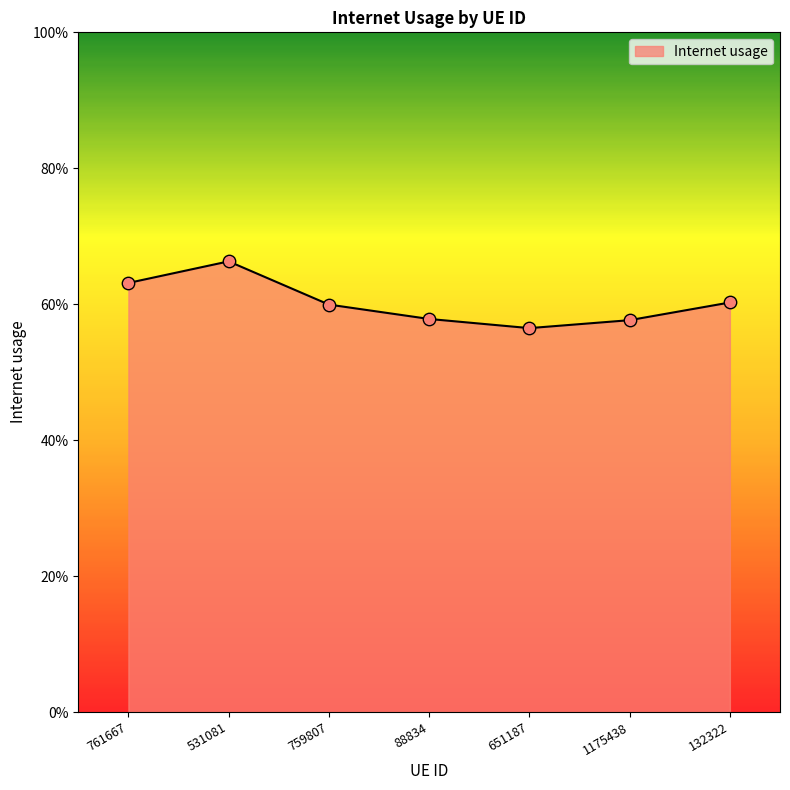

What is the change in value from 531081 to 88834?

-0.1